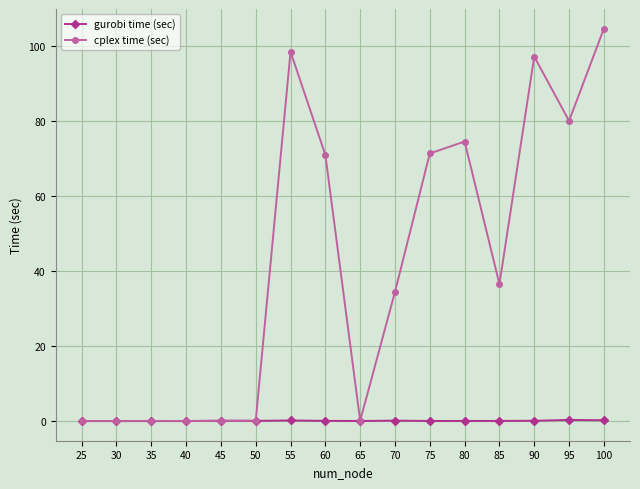

At how many categories does at least one series exceed 88?

3